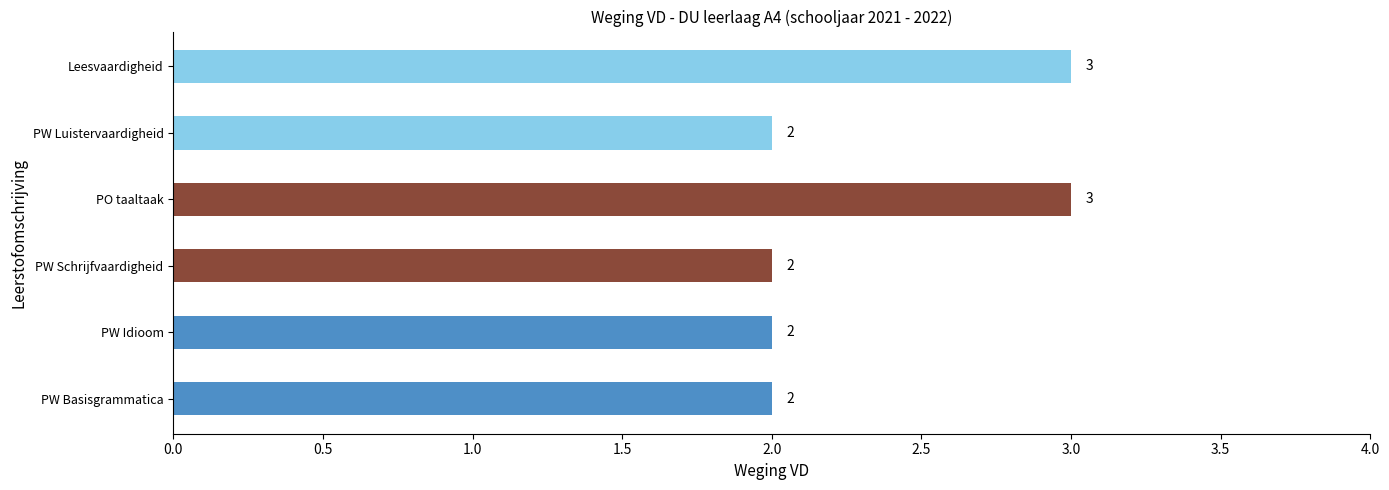

Count the number of values greater than 2.

2